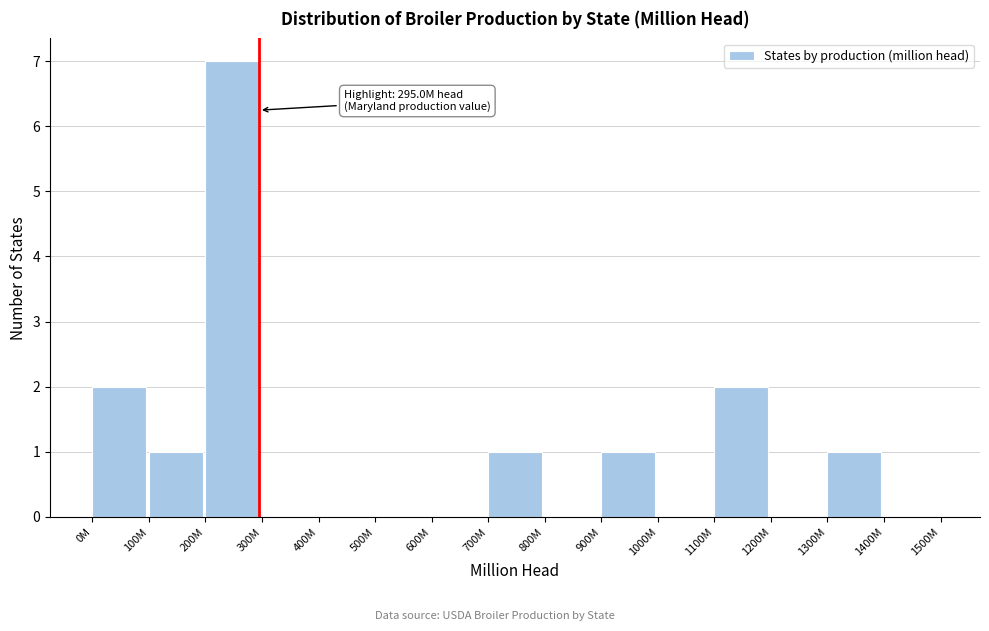

Reading left to right, transcribe all the data shown in this chart.

0M=2	100M=1	200M=7	300M=0	400M=0	500M=0	600M=0	700M=1	800M=0	900M=1	1000M=0	1100M=2	1200M=0	1300M=1	1400M=0